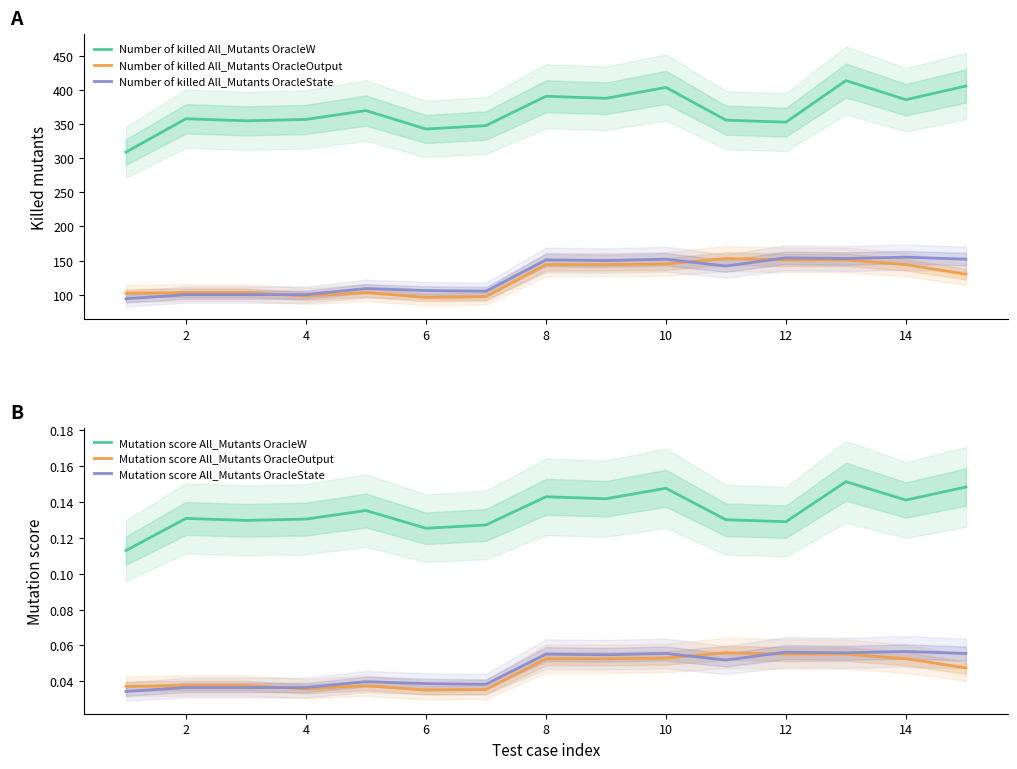

What is the maximum value for Number of killed All_Mutants OracleOutput?

153